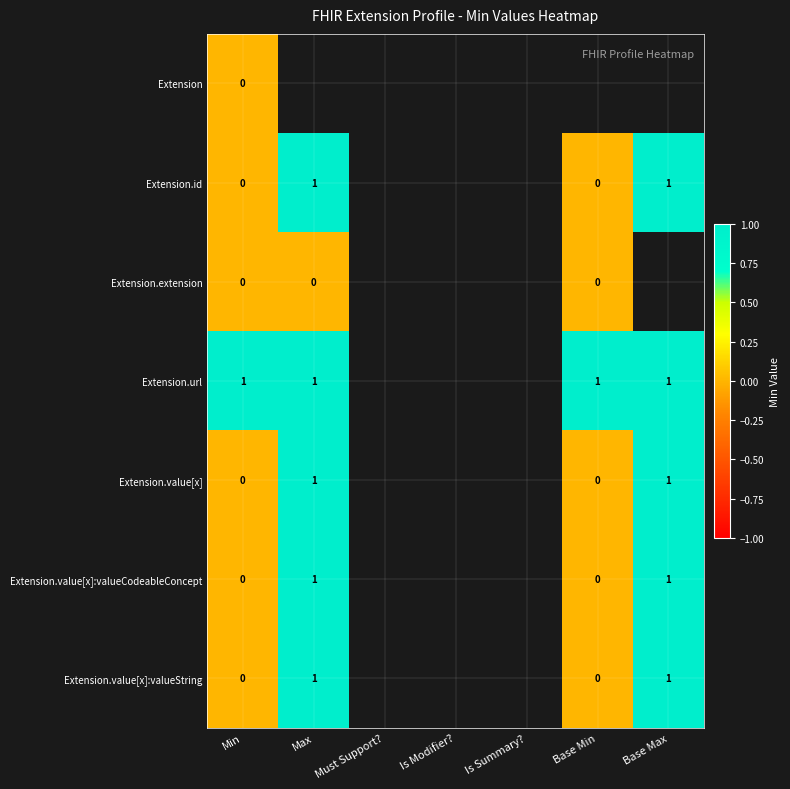

Which series has the widest spread of values?

Extension.id